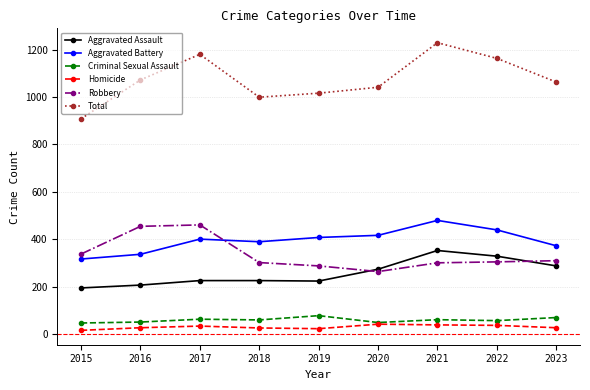

True or false: Total and Robbery intersect in this chart.

False